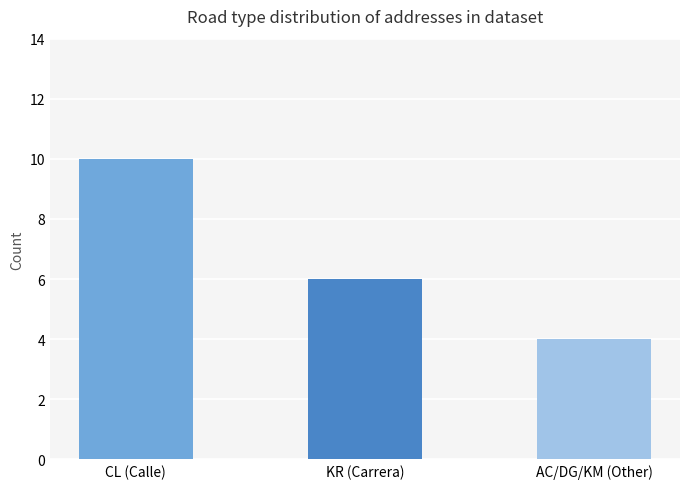

How many data points does each series have?

3